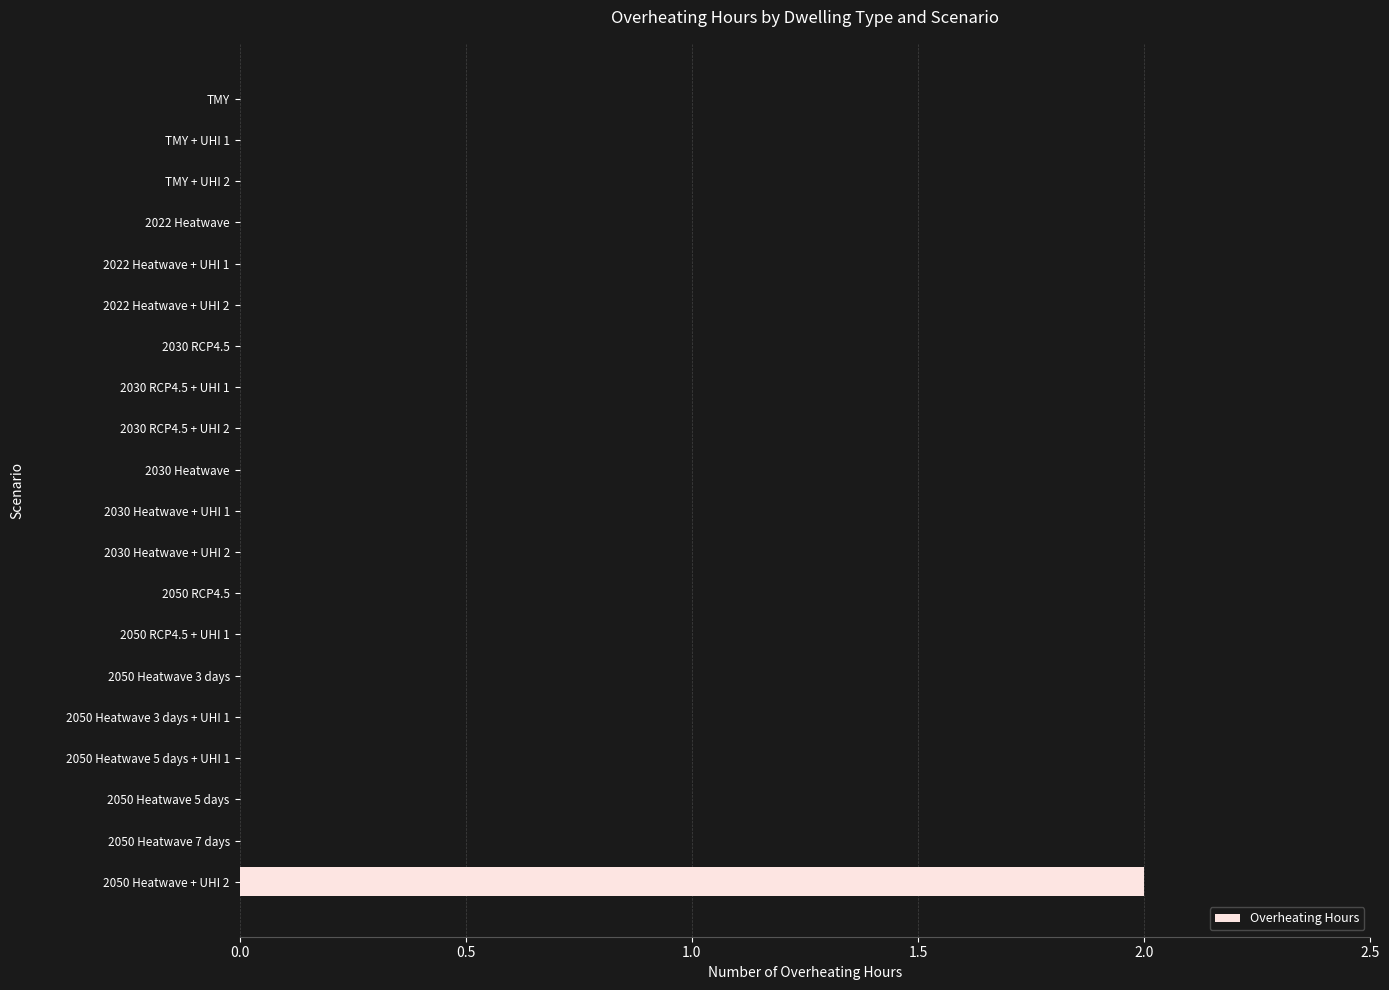

Which category has the highest value across all series?

2050 Heatwave + UHI 2